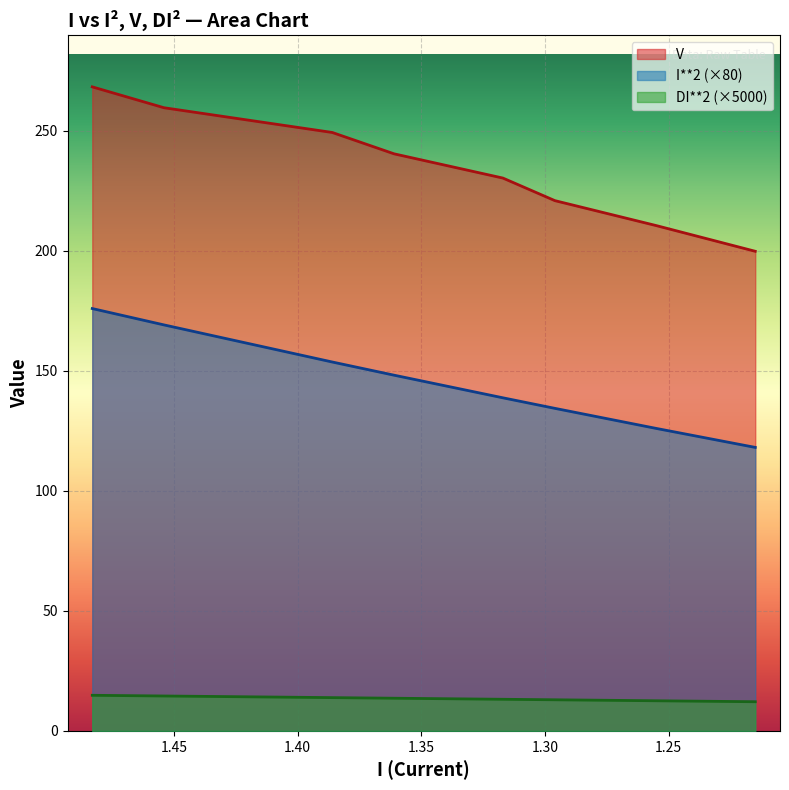

What is the spread (max minus min) of values at 1.317?

217.1